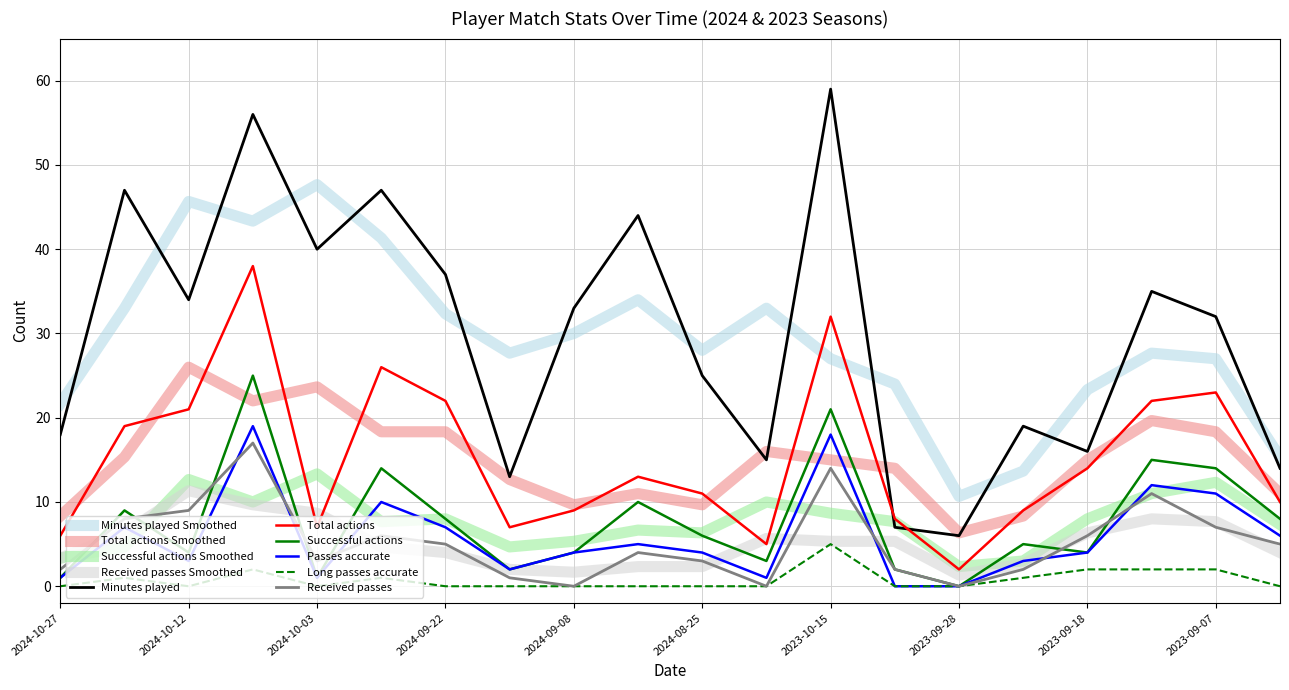

What is the greatest value displayed?

59.0